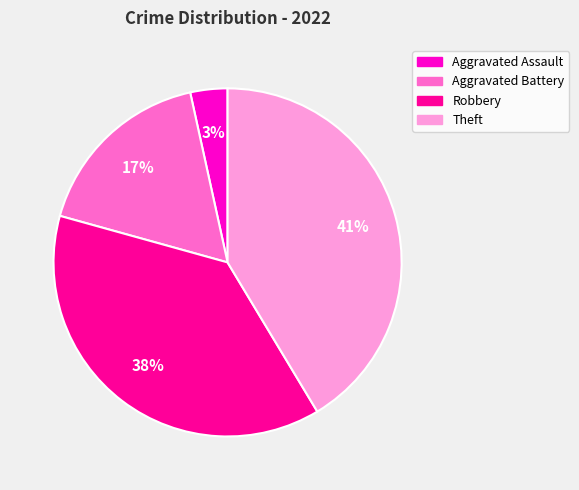

How many slices are in this pie chart?

4